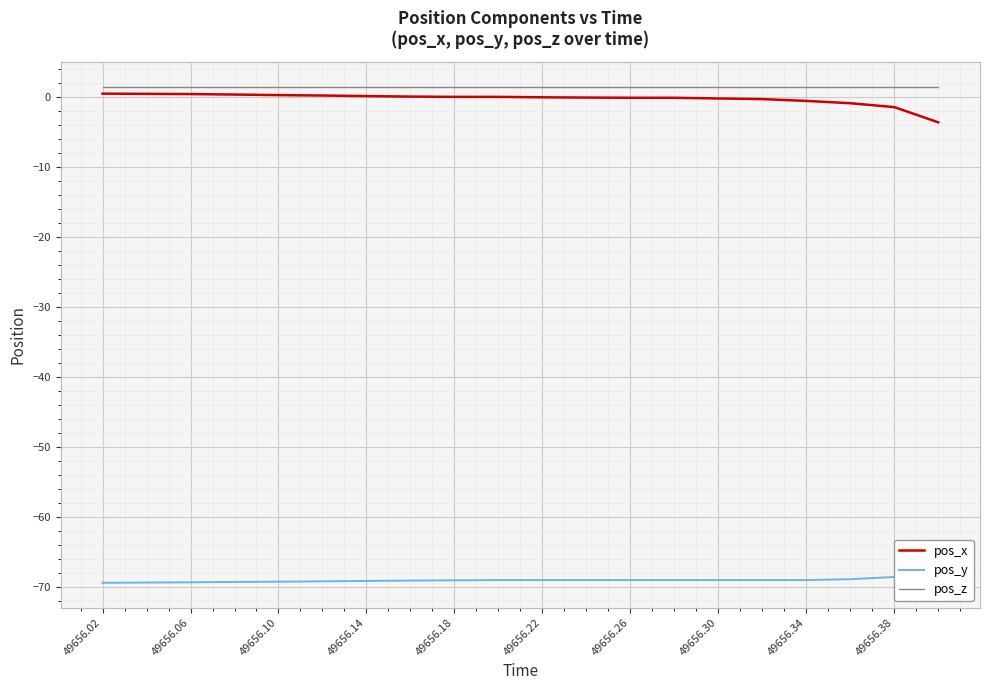

List the series in order of their peak value, highest first.

pos_z, pos_x, pos_y